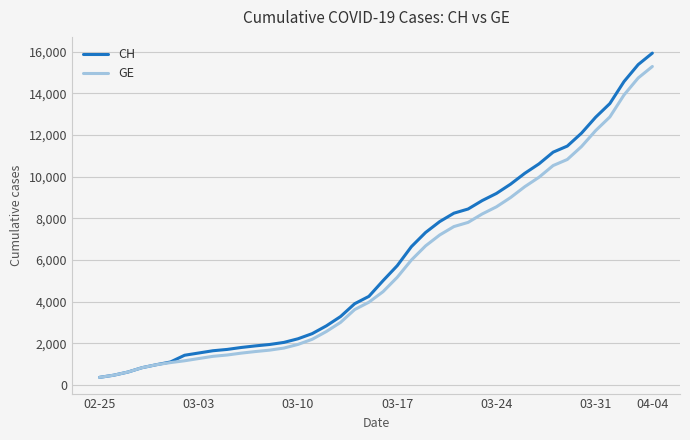

What is the maximum value shown in the chart?

15926